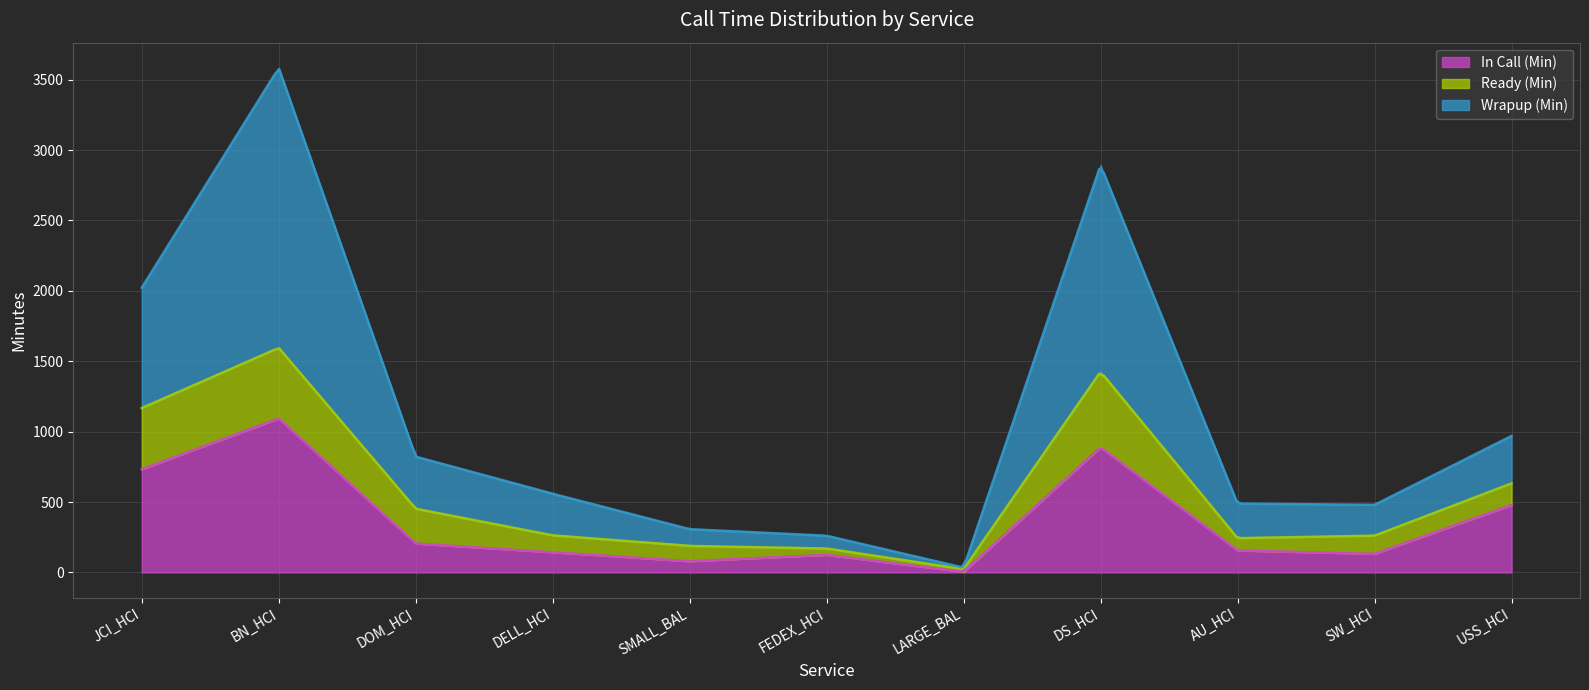

What is the value of the Wrapup (Min) point at the 7th from the left?

10.6